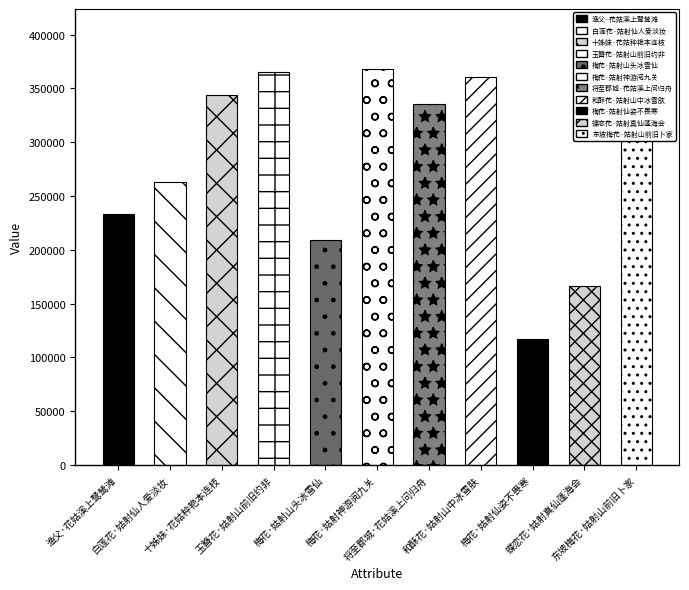

What is the label of the 7th bar from the left?

将至郡城·花姑溪上问归舟